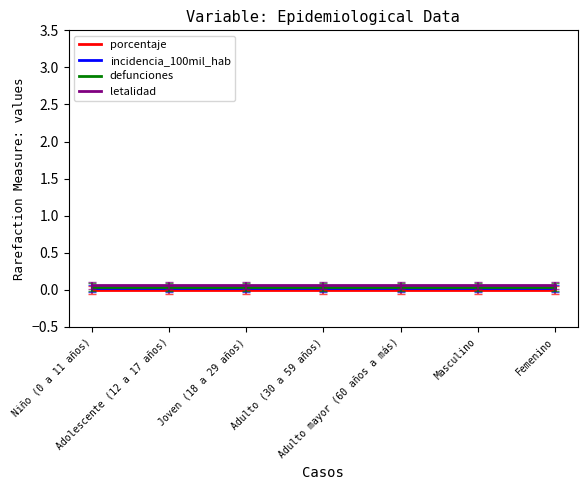

True or false: porcentaje has more than 0 interior local peaks.

False